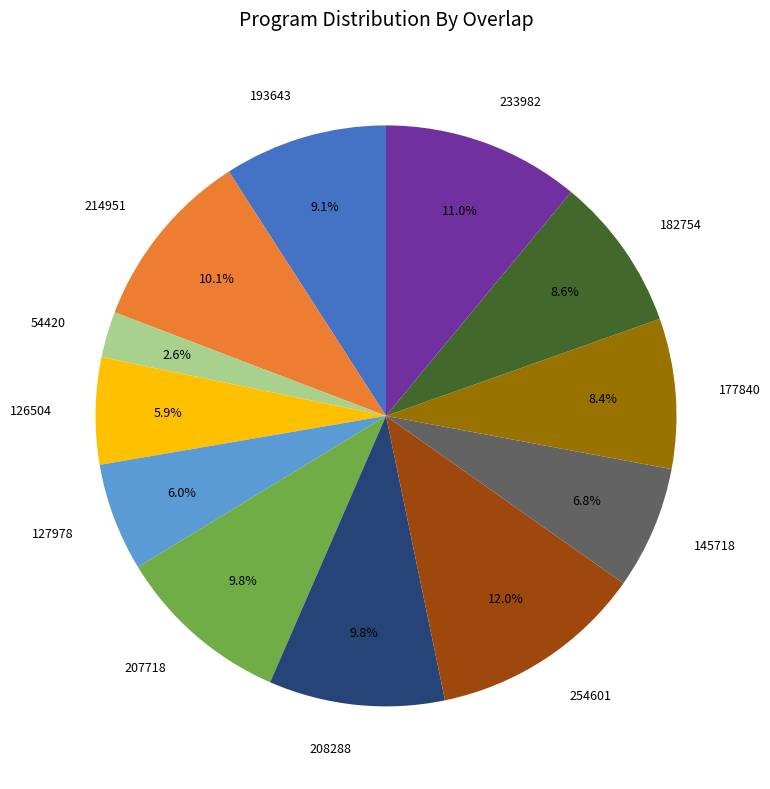

How many slices are in this pie chart?

12